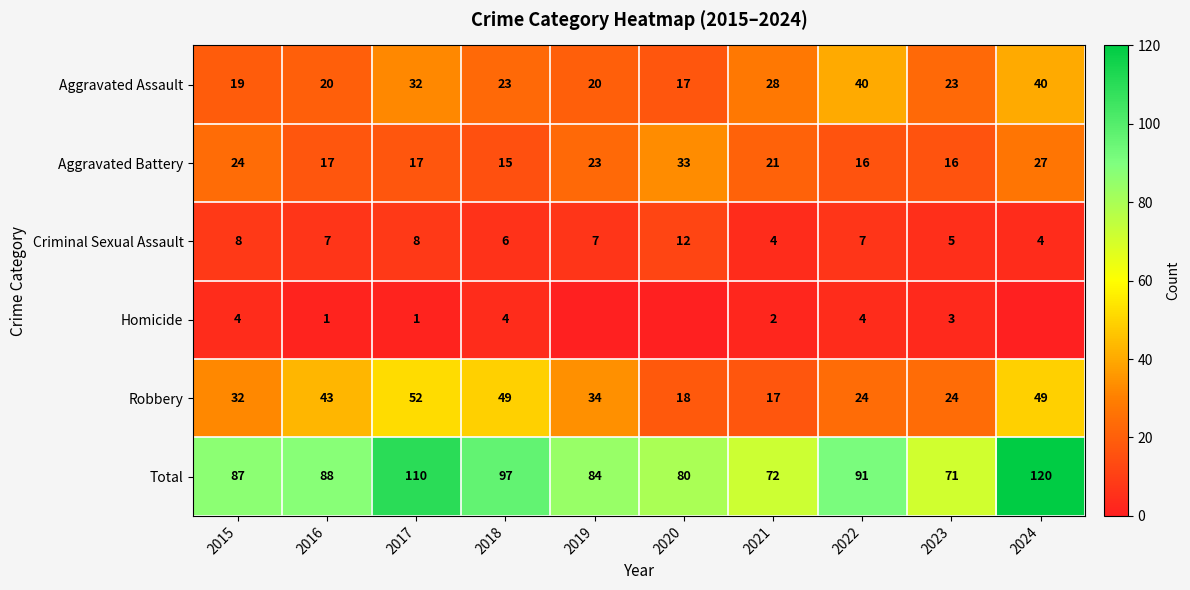

What is the difference between the maximum and second lowest values in the Total series?

48